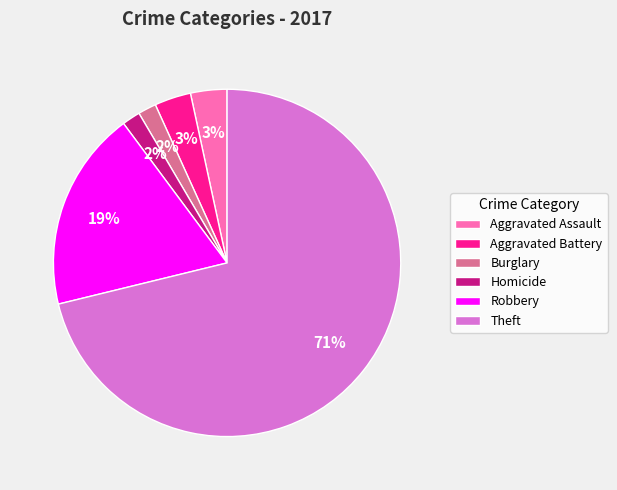

Is the sum of Homicide and Burglary greater than half?

No